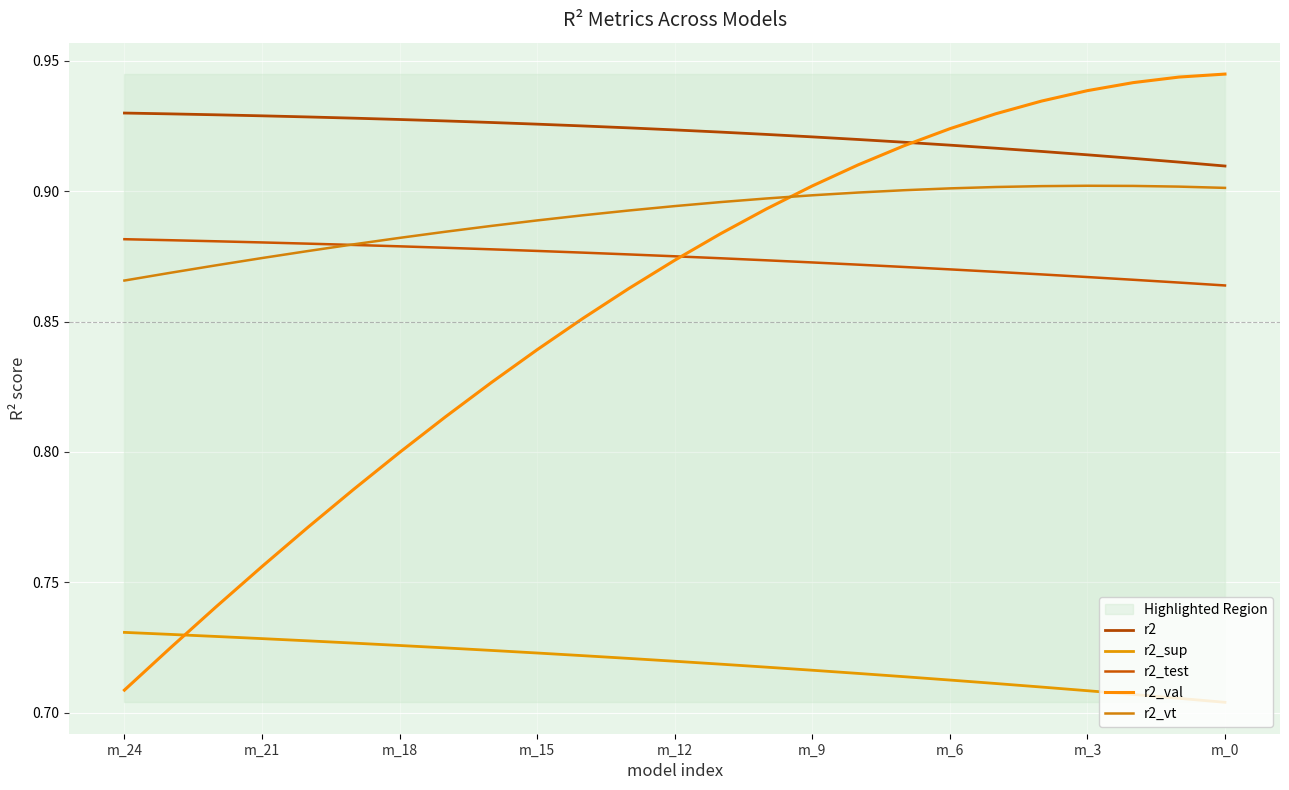

Does the chart display data point markers on the line(s)?

No